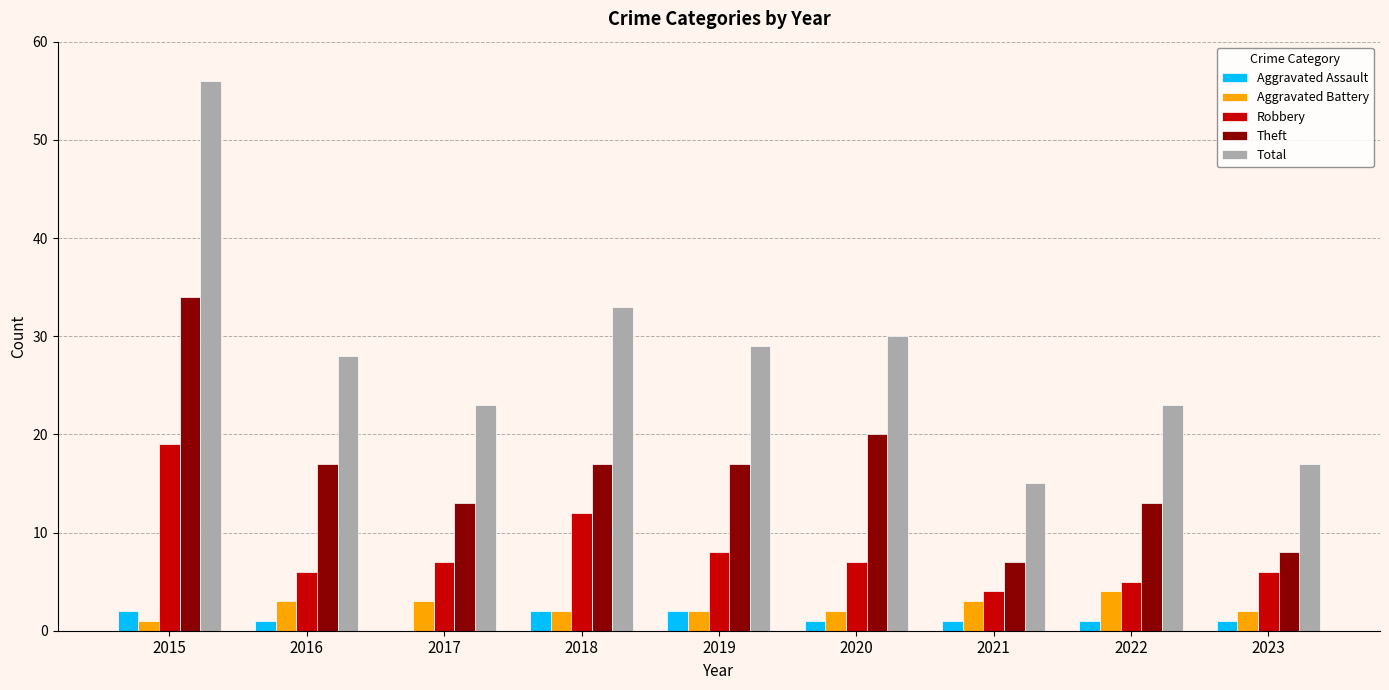

Which label corresponds to the largest value in the chart?

2015